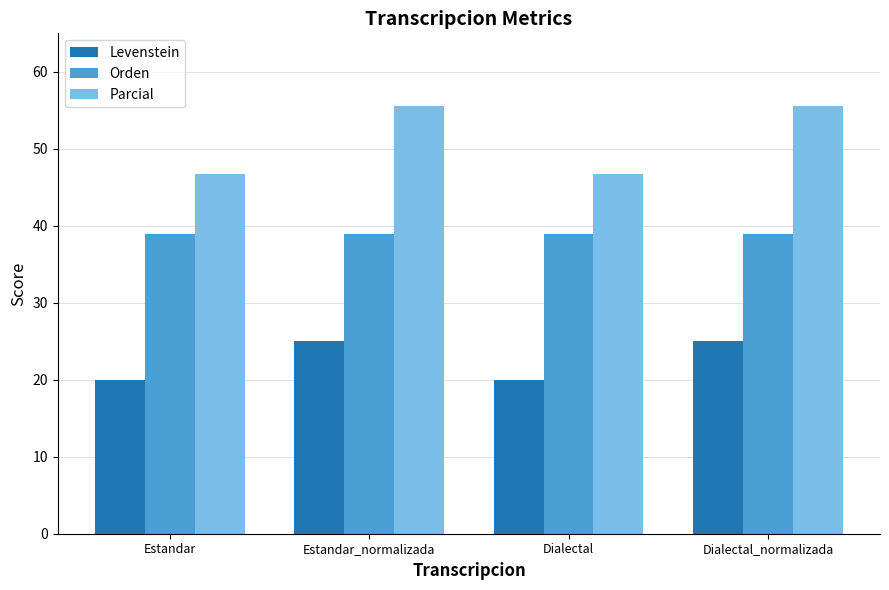

Which series has the largest total across all categories?

Parcial